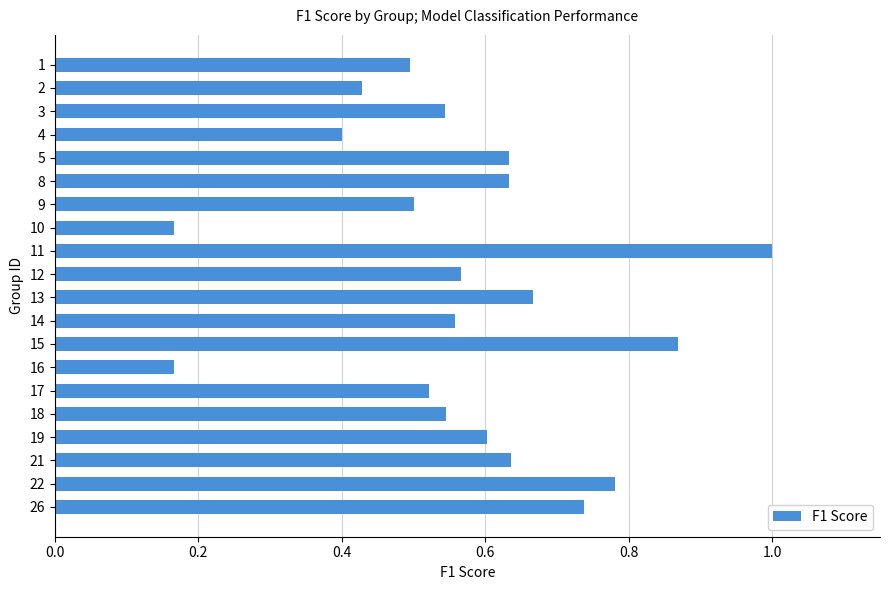

What is the sum of the values at 18 and 12?

1.1